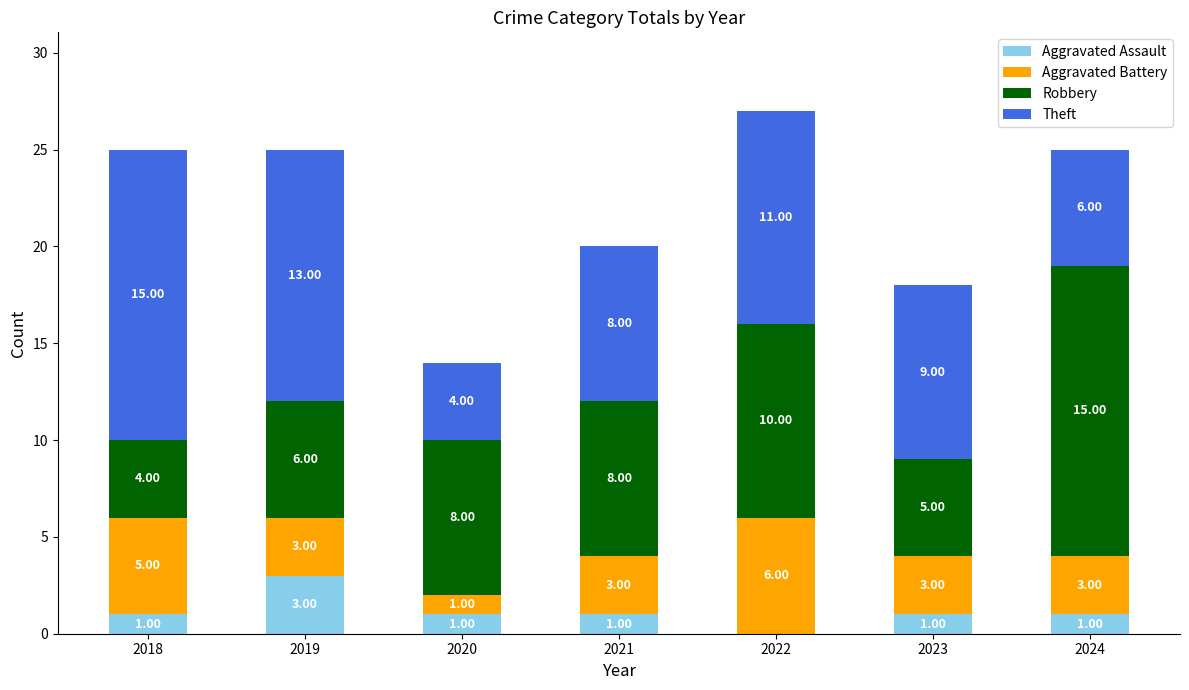

Is it true that Aggravated Assault equals 5 at 2019?

False